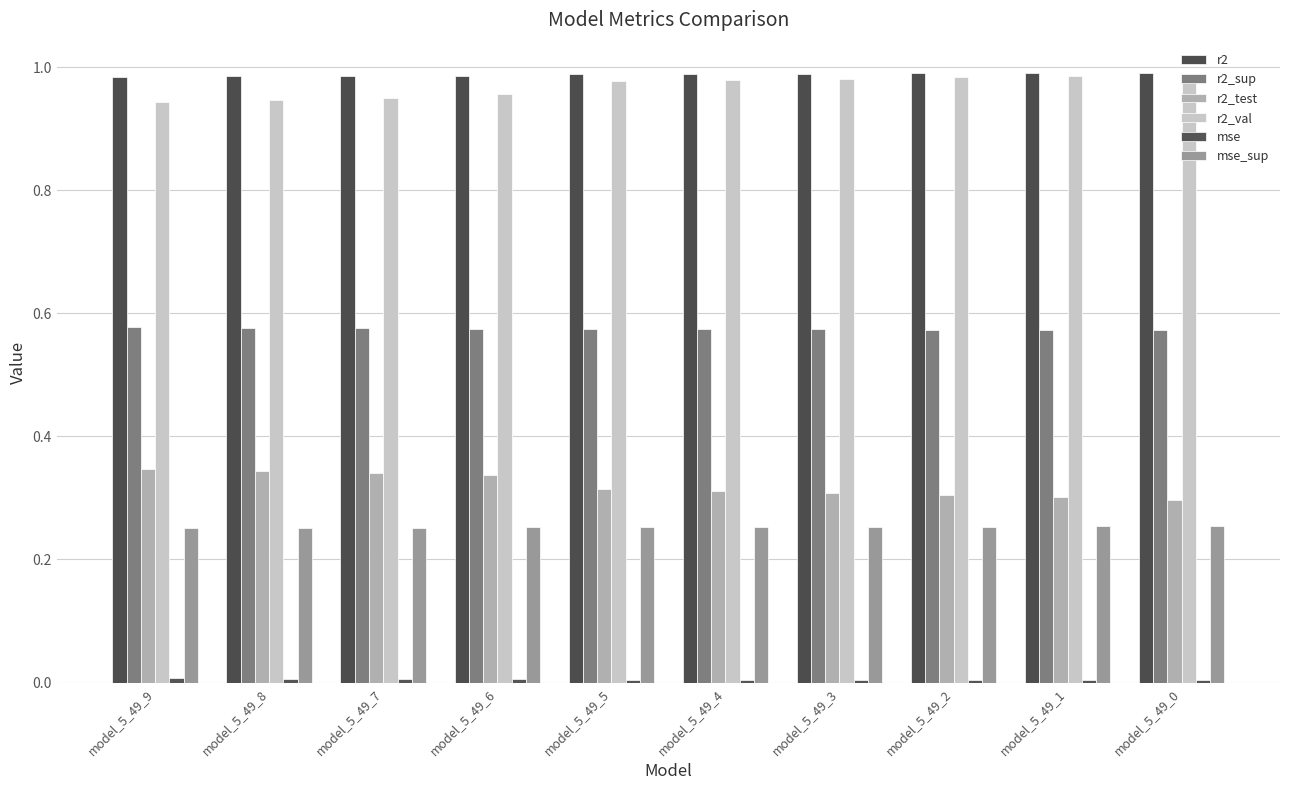

The r2 series shows 1.0 at model_5_49_1. True or false?

True